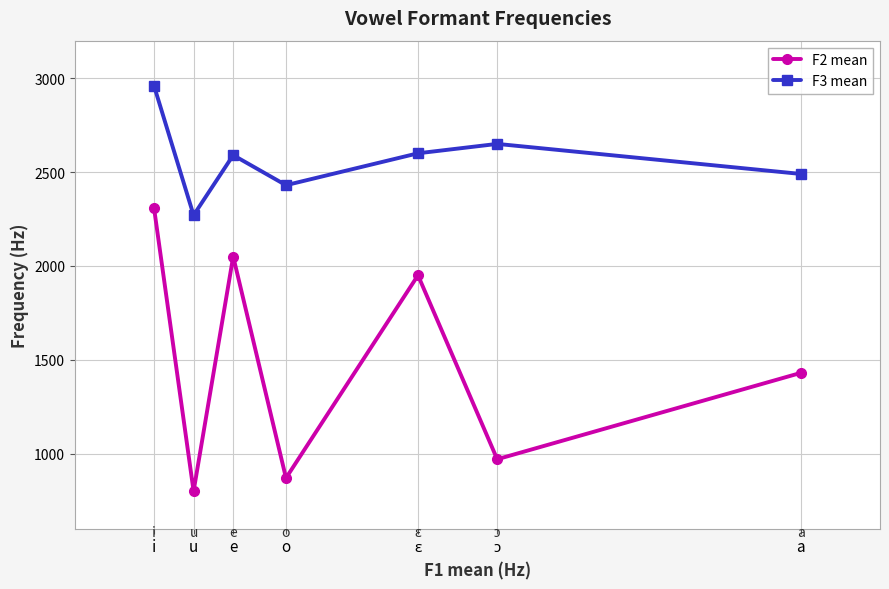

What is the sum of all F2 mean values?

10380